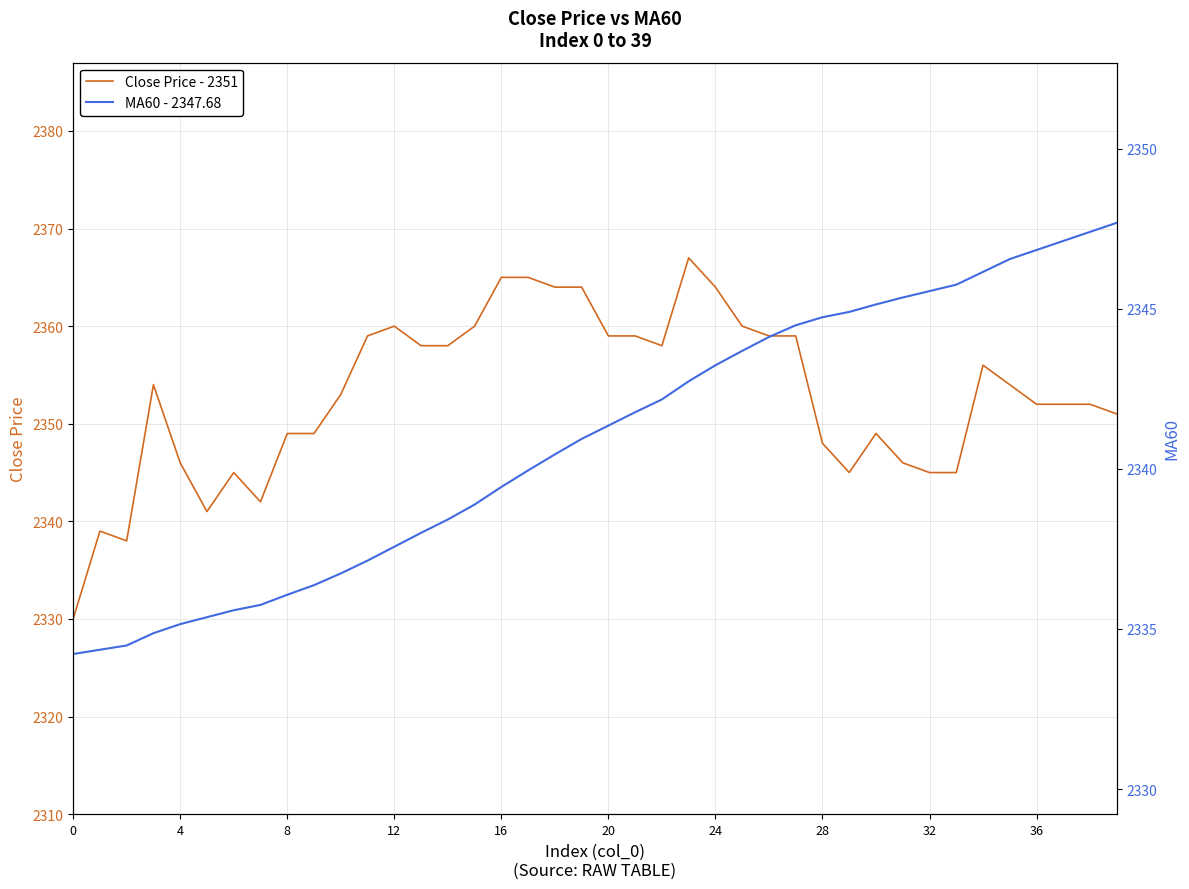

Does the chart display data point markers on the line(s)?

No